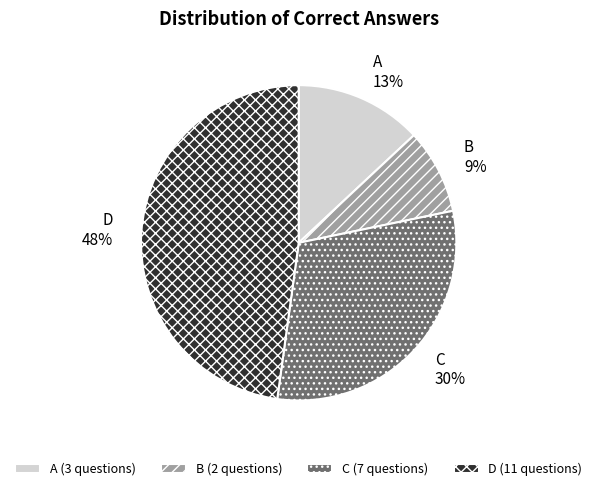

How many segments does this pie chart have?

4